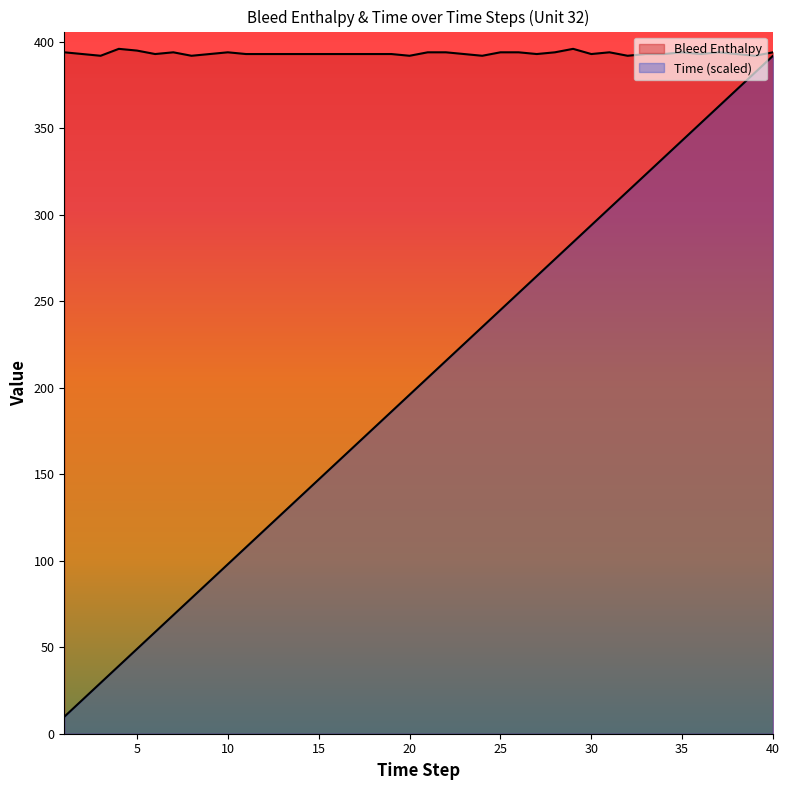

True or false: Bleed Enthalpy and Time intersect in this chart.

False